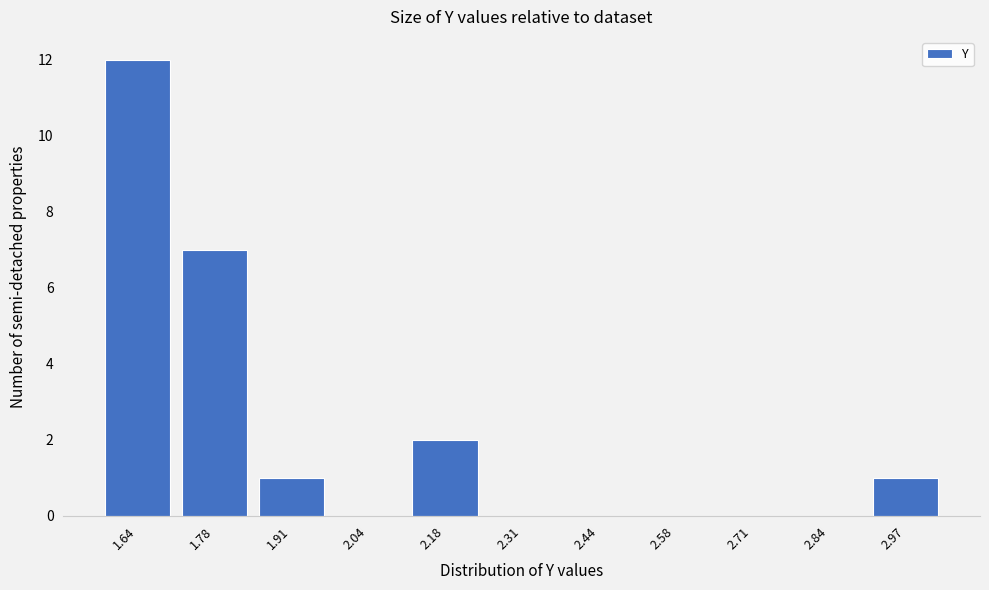

Reading right to left, list all the values displayed in this chart.

2.97=1	2.84=0	2.71=0	2.58=0	2.44=0	2.31=0	2.18=2	2.04=0	1.91=1	1.78=7	1.64=12